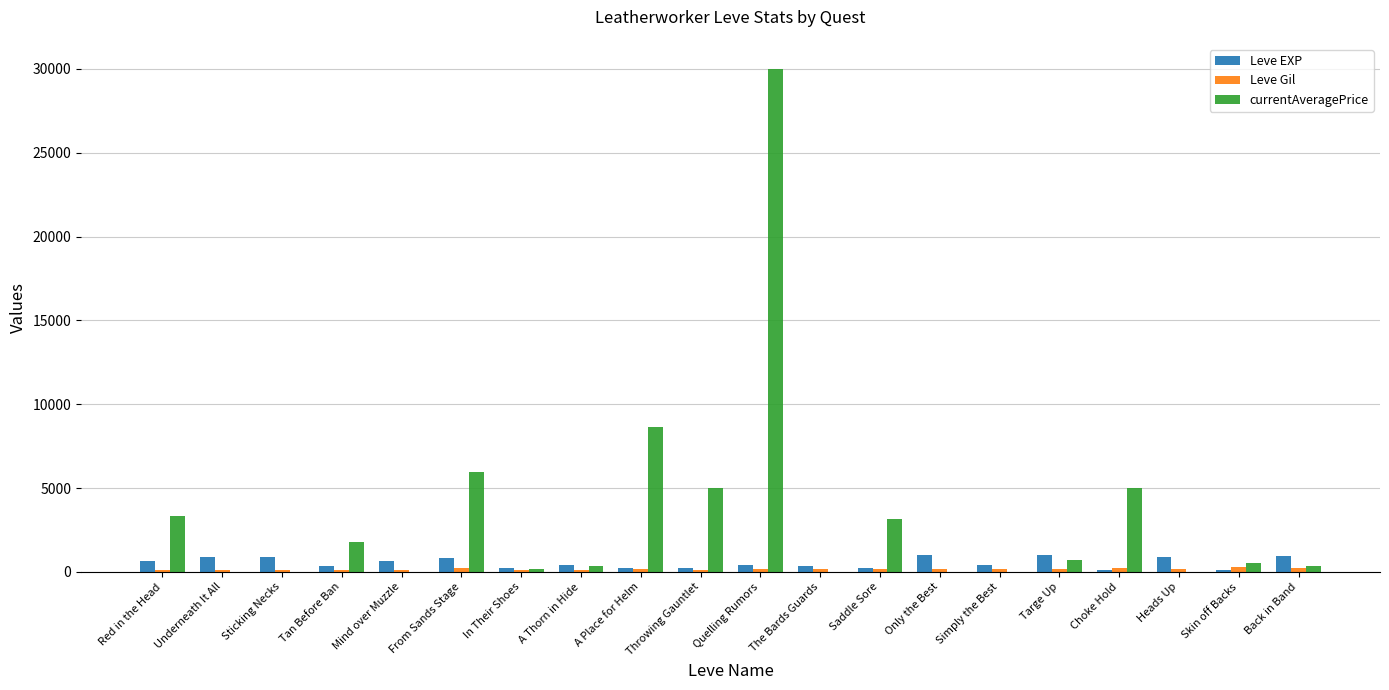

What is the sum of all Leve EXP values?

10810.0